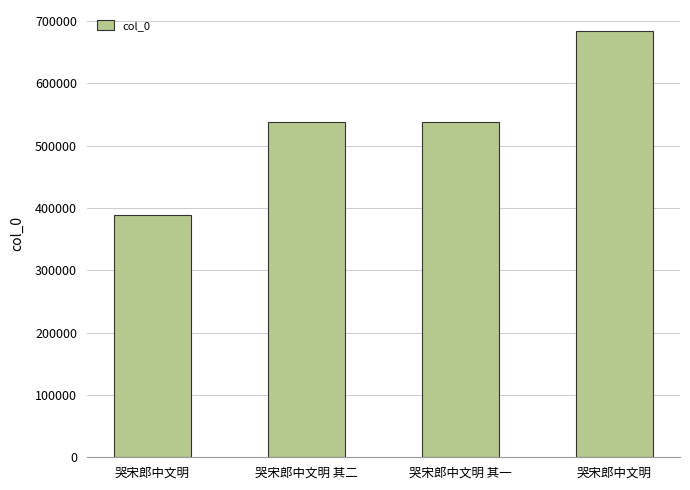

How many values are below 537403?

2